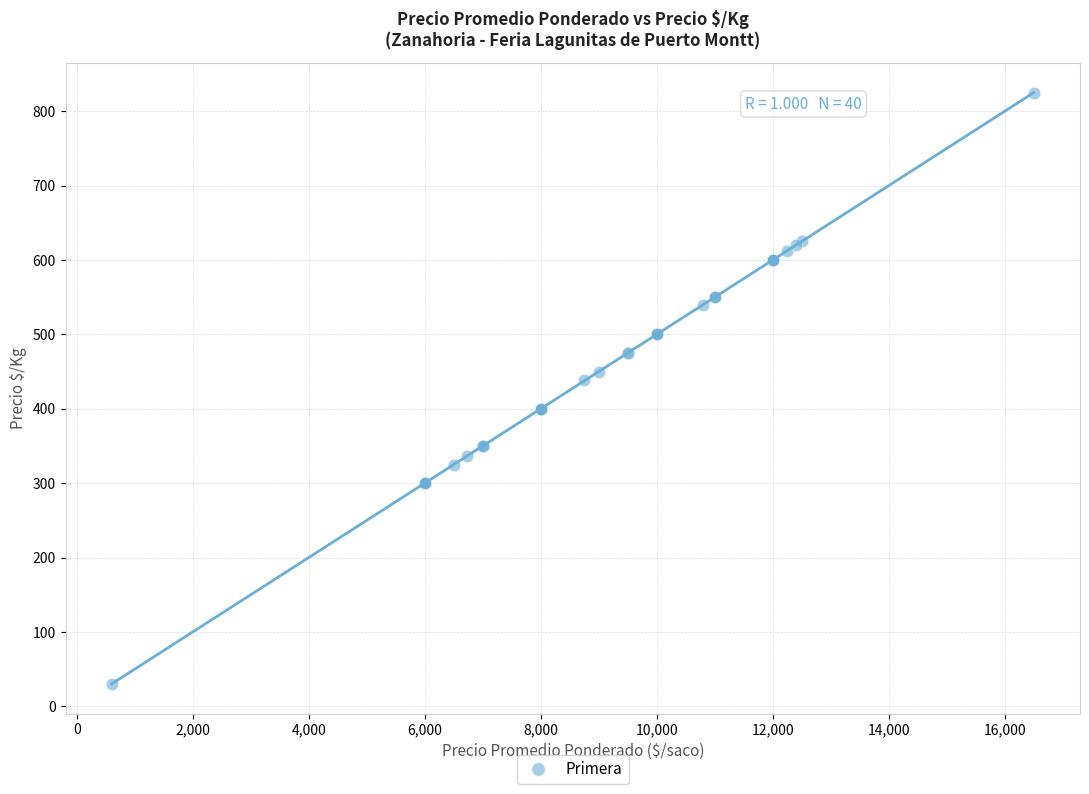

What Y value in the scatter plot is closest to 427?

438